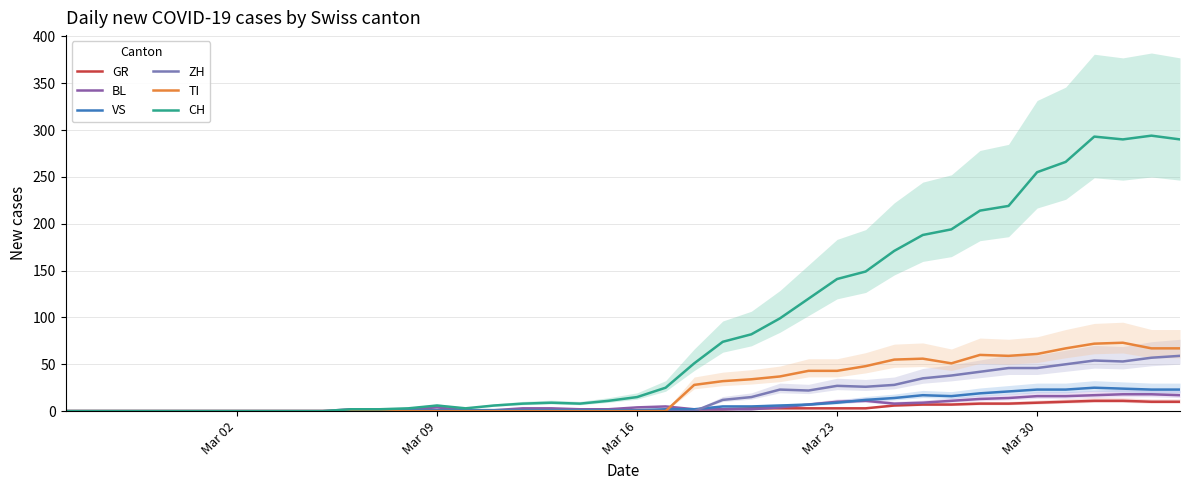

At which label does CH reach its minimum?

Mar 02